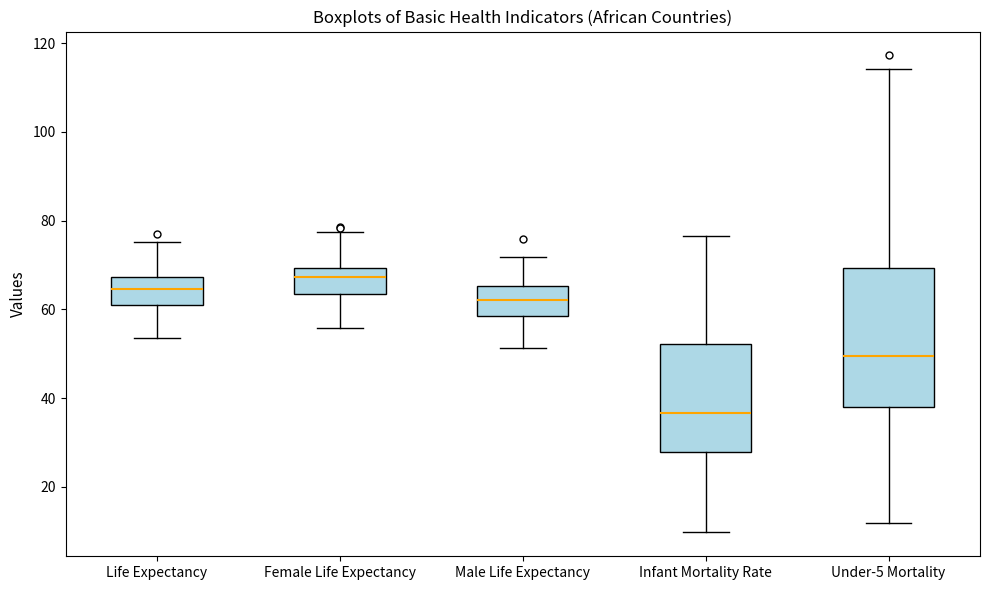

Which box's median line is the highest?

Female Life Expectancy